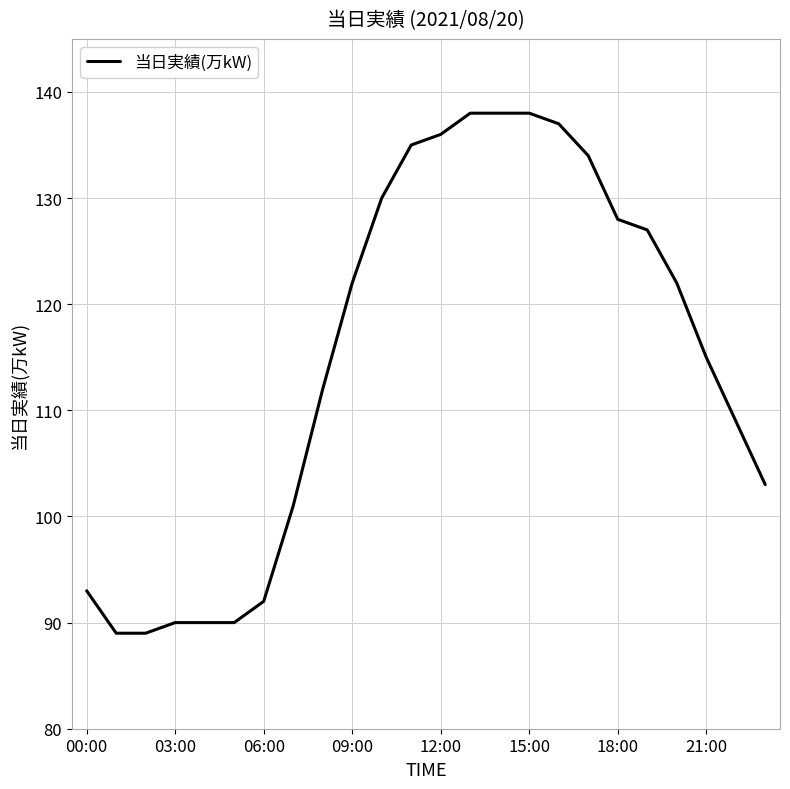

What is the smallest value displayed?

89